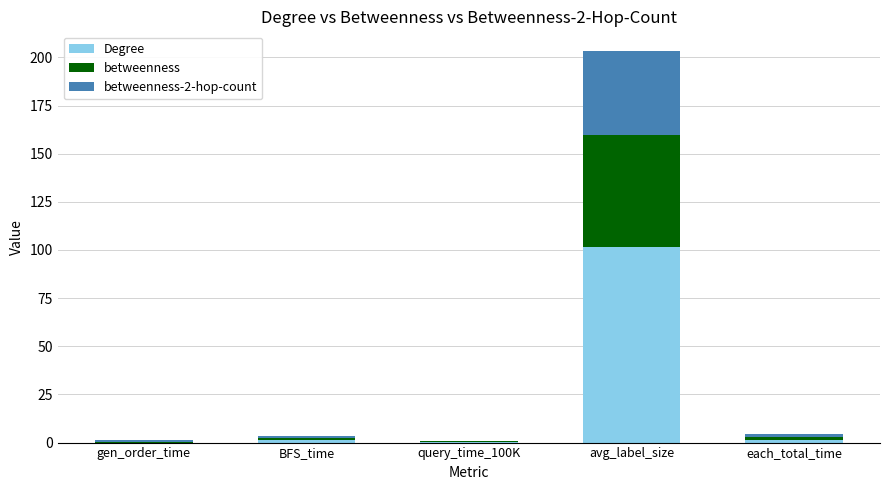

Which category has the highest value in the Degree series?

avg_label_size